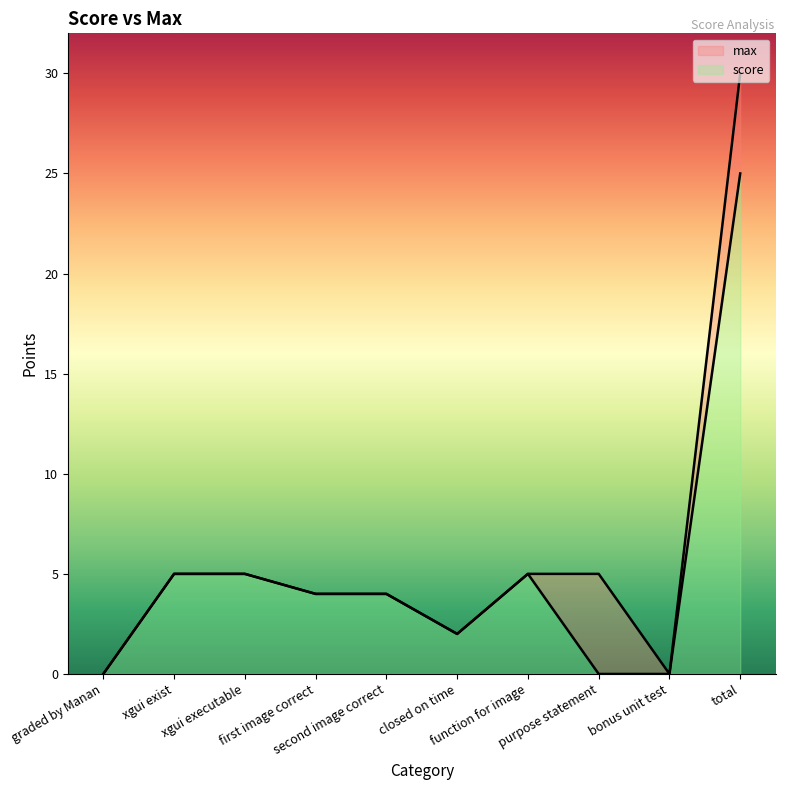

Where is max nearest to the value 15?

xgui exist